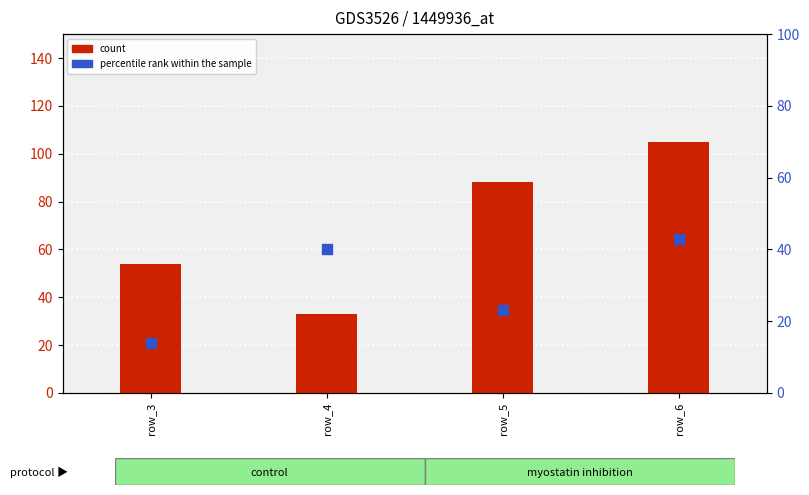

What are all the series names shown in the legend?

count, percentile rank within the sample